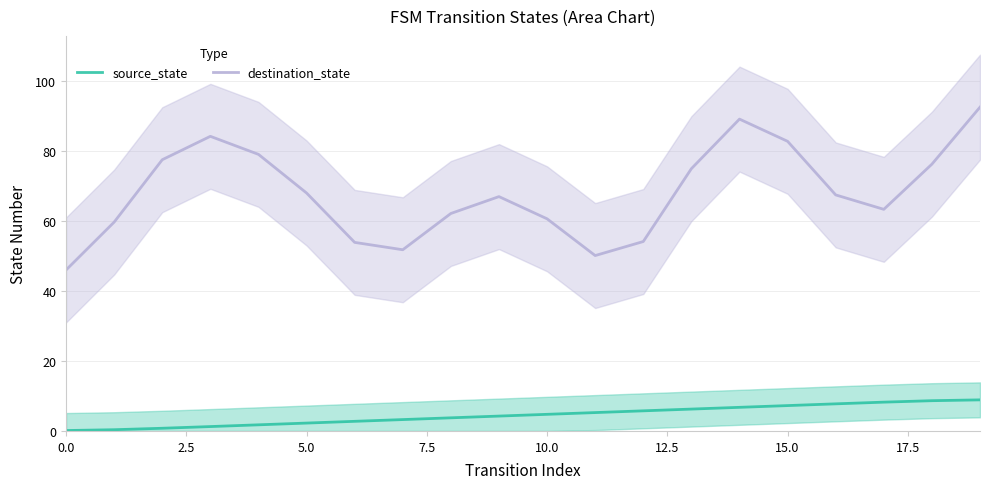

Reading left to right, what are all the values shown in this chart?

source_state: 0.1	0.4	0.8	1.3	1.8	2.2	2.8	3.2	3.8	4.2	4.8	5.2	5.8	6.2	6.8	7.2	7.7	8.2	8.6	8.9
destination_state: 46.0	59.7	77.5	84.2	79.1	68.0	53.9	51.8	62.2	67.0	60.6	50.1	54.2	75.0	89.1	82.8	67.5	63.4	76.3	92.6